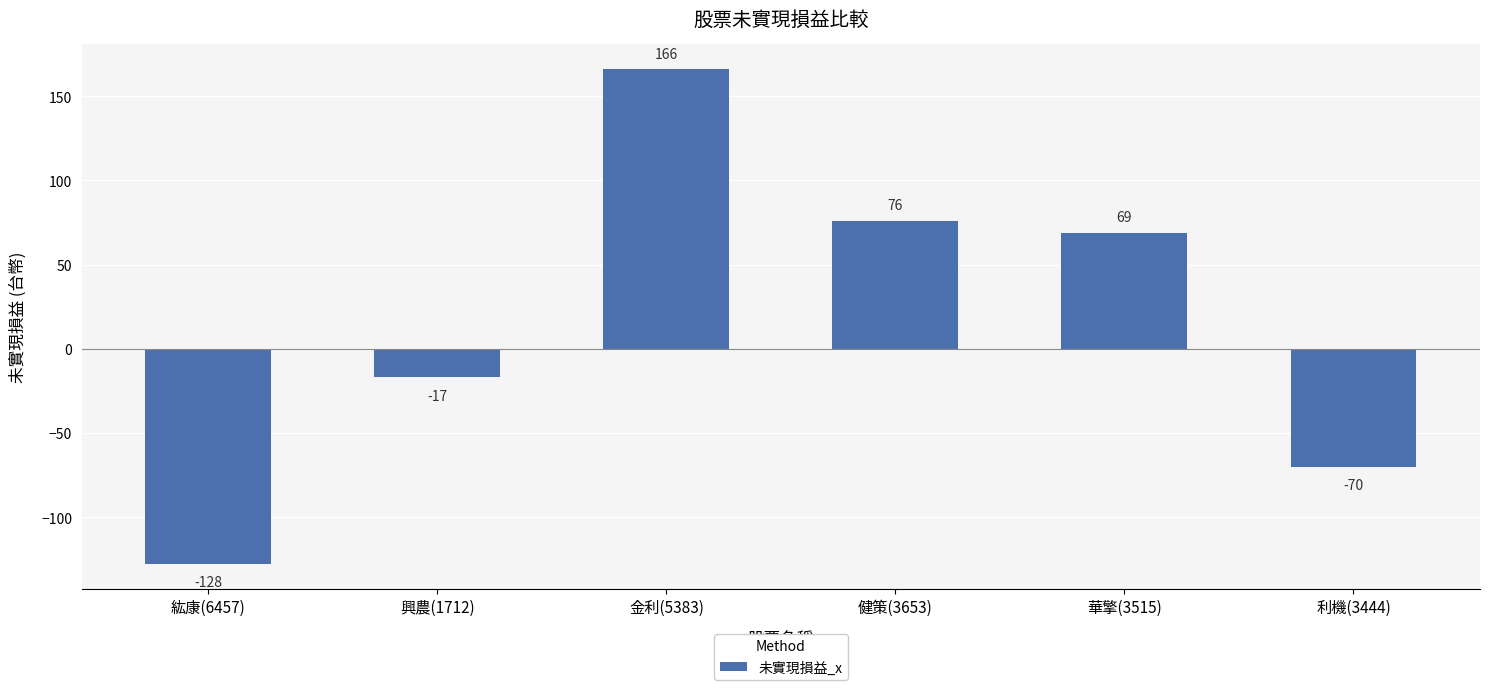

What is the sum of all values?

96